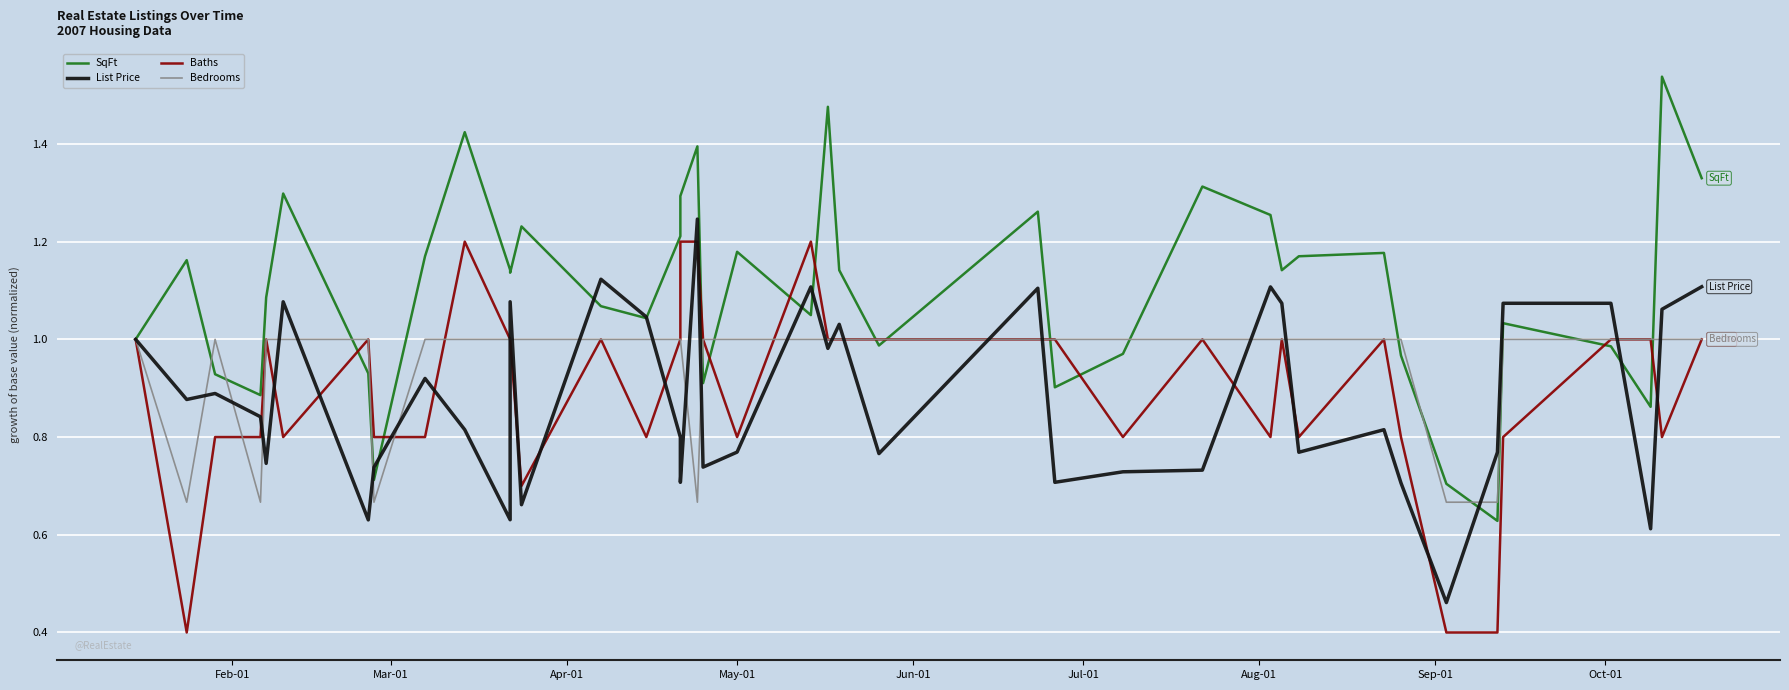

Reading right to left, transcribe all the data shown in this chart.

SqFt: 1.3	1.5	0.9	1.0	1.0	0.6	0.7	1.0	1.2	1.2	1.1	1.3	1.3	1.0	0.9	1.3	1.0	1.1	1.5	1.0	1.2	0.9	1.4	1.3	1.2	1.0	1.1	1.2	1.1	1.1	1.4	1.2	0.7	0.9	1.3	1.1	0.9	0.9	1.2	1.0
List Price: 1.1	1.1	0.6	1.1	1.1	0.8	0.5	0.7	0.8	0.8	1.1	1.1	0.7	0.7	0.7	1.1	0.8	1.0	1.0	1.1	0.8	0.7	1.2	0.7	0.8	1.0	1.1	0.7	1.1	0.6	0.8	0.9	0.7	0.6	1.1	0.7	0.8	0.9	0.9	1.0
Baths: 1.0	0.8	1.0	1.0	0.8	0.4	0.4	0.8	1.0	0.8	1.0	0.8	1.0	0.8	1.0	1.0	1.0	1.0	1.0	1.2	0.8	1.0	1.2	1.2	1.0	0.8	1.0	0.7	1.0	1.0	1.2	0.8	0.8	1.0	0.8	1.0	0.8	0.8	0.4	1.0
Bedrooms: 1.0	1.0	1.0	1.0	1.0	0.7	0.7	1.0	1.0	1.0	1.0	1.0	1.0	1.0	1.0	1.0	1.0	1.0	1.0	1.0	1.0	1.0	0.7	1.0	1.0	1.0	1.0	1.0	1.0	1.0	1.0	1.0	0.7	1.0	1.0	1.0	0.7	1.0	0.7	1.0